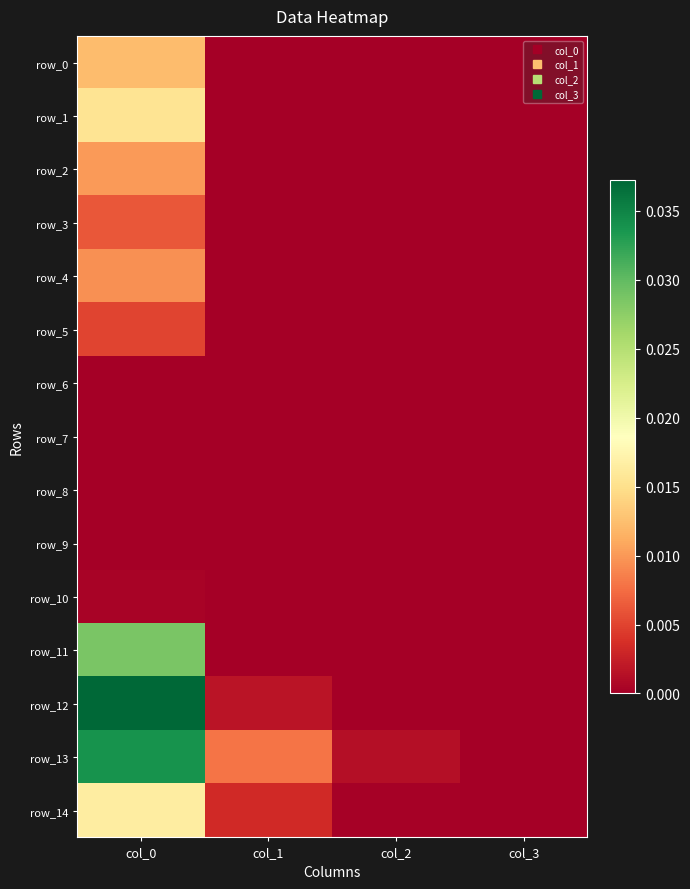

How many row_6 values are between 0 and 1?

4